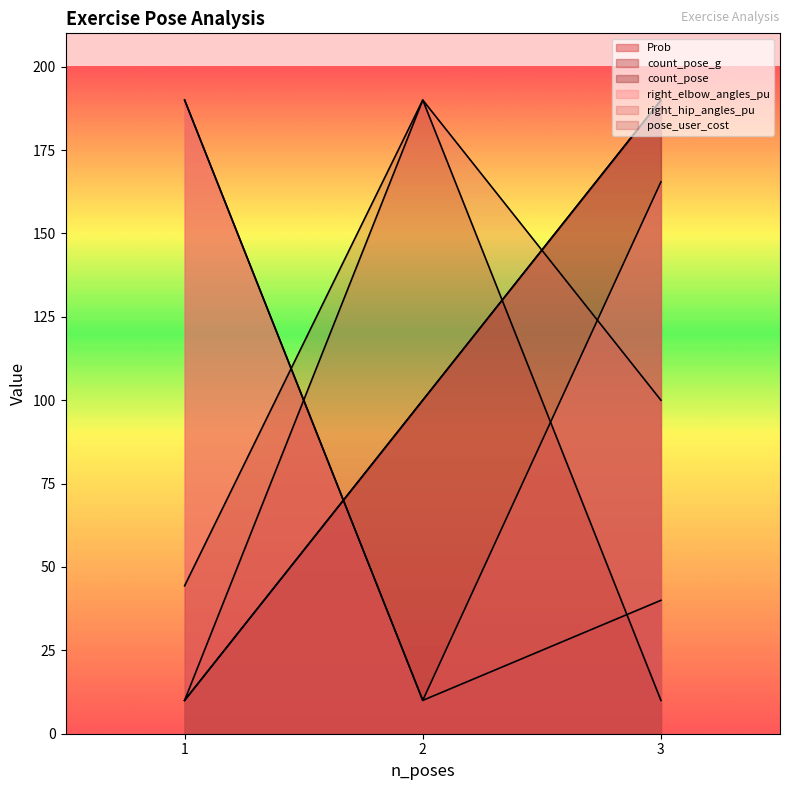

How many lines are shown in the chart?

6